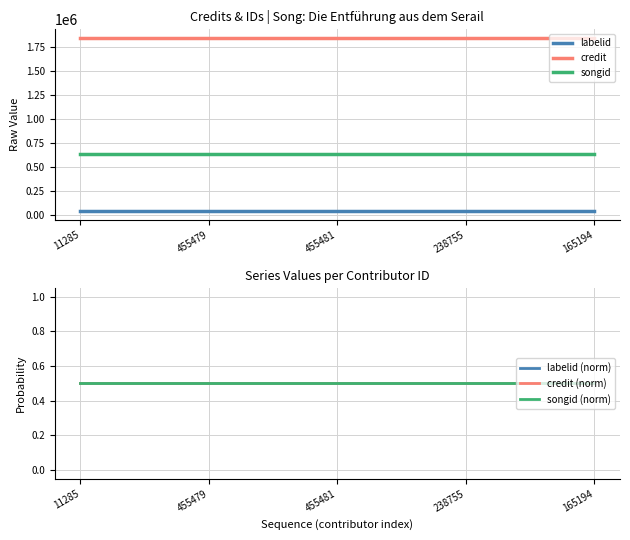

At how many categories does at least one series exceed 1362730?

9